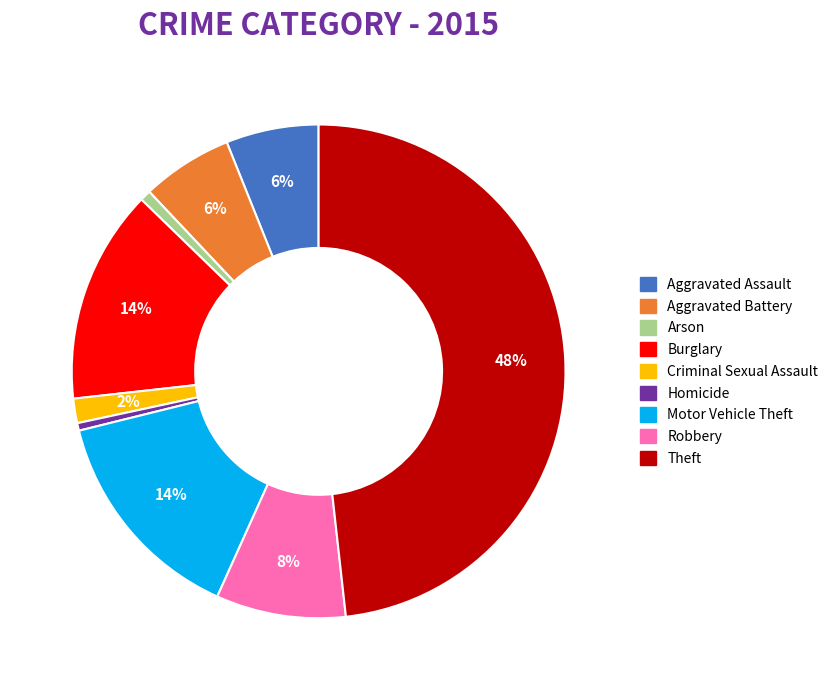

The Burglary slice represents 14% of the pie. True or false?

True